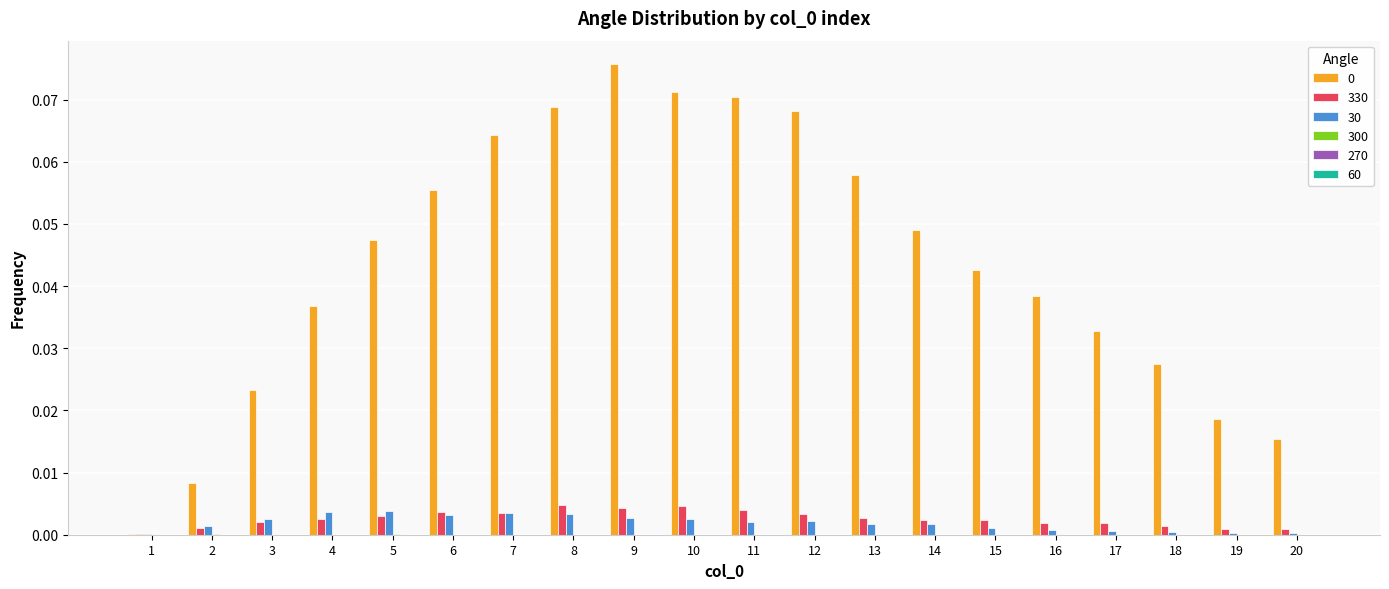

How many groups of bars are there?

20